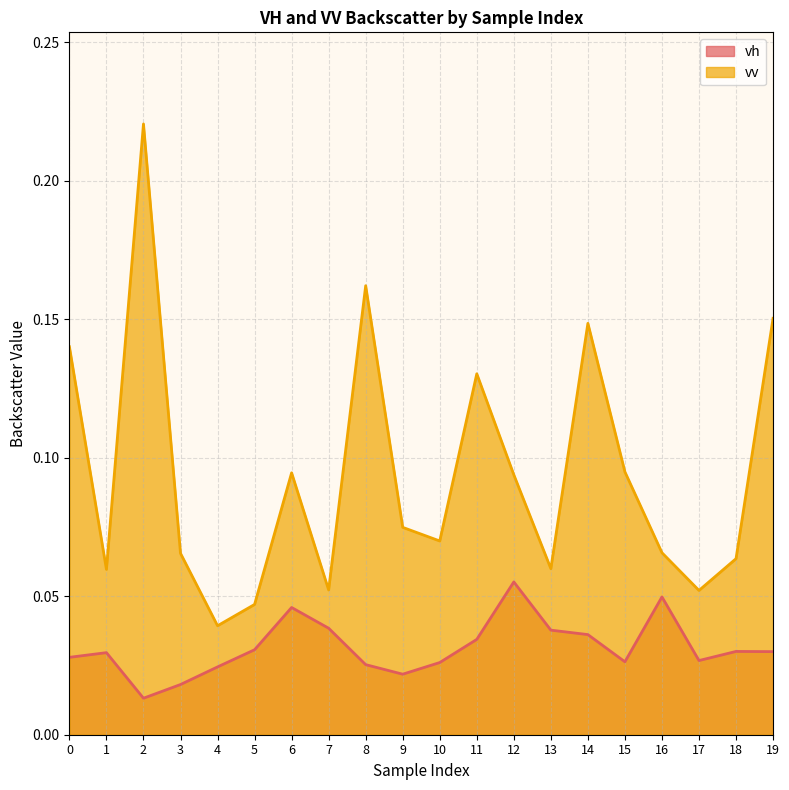

Is the value of vv at 6 greater than the value of vh at 13?

Yes